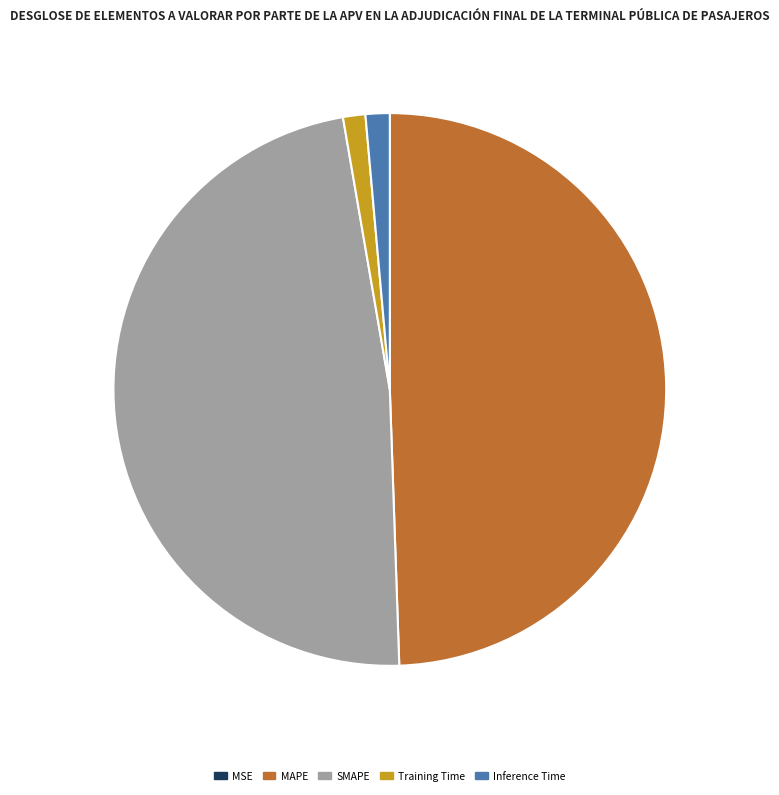

Which has a higher value, SMAPE or Inference Time?

SMAPE